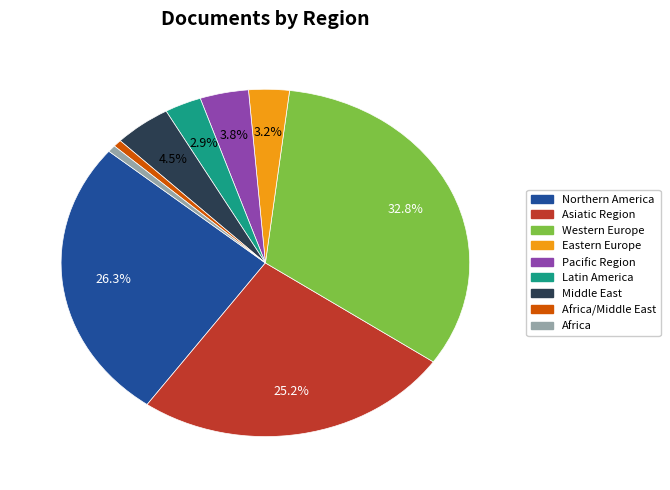

Is there a majority slice in this chart?

No